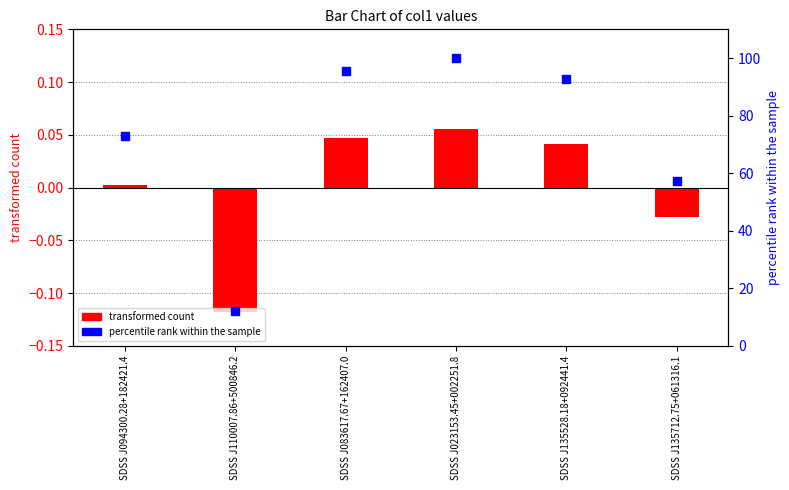

At how many categories does at least one series exceed 96?

1